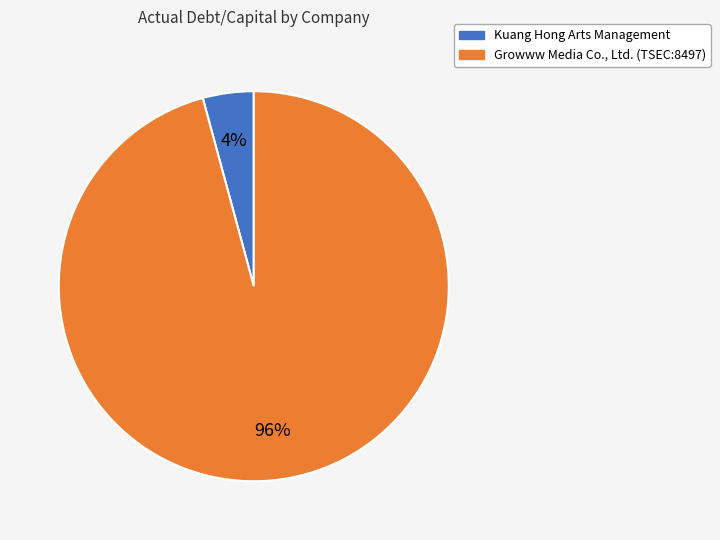

To the nearest percent, what is the average slice percentage?

50%